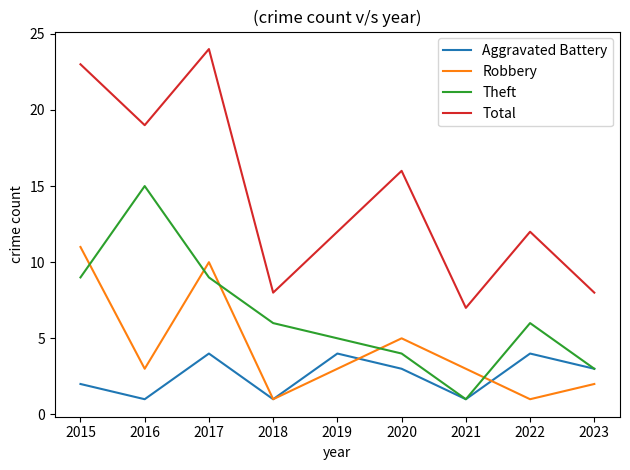

The Robbery series shows 3 at 2023. True or false?

False